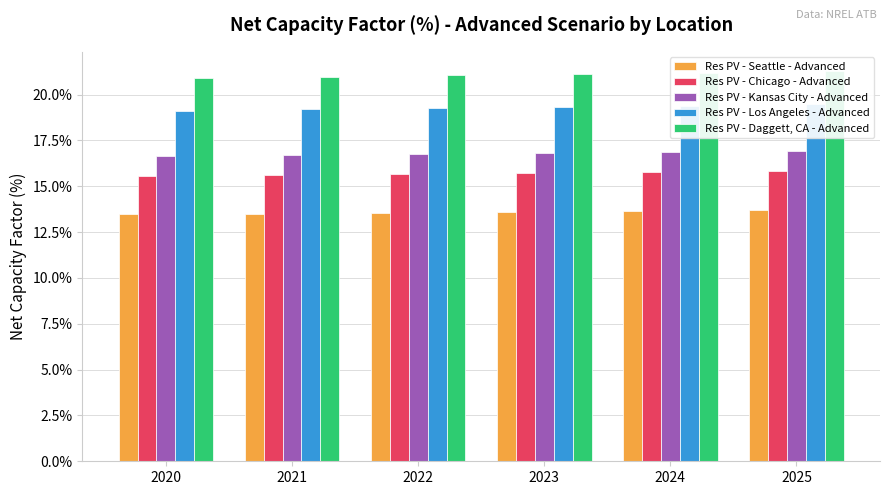

Which series has the largest total across all categories?

Res PV - Daggett, CA - Advanced